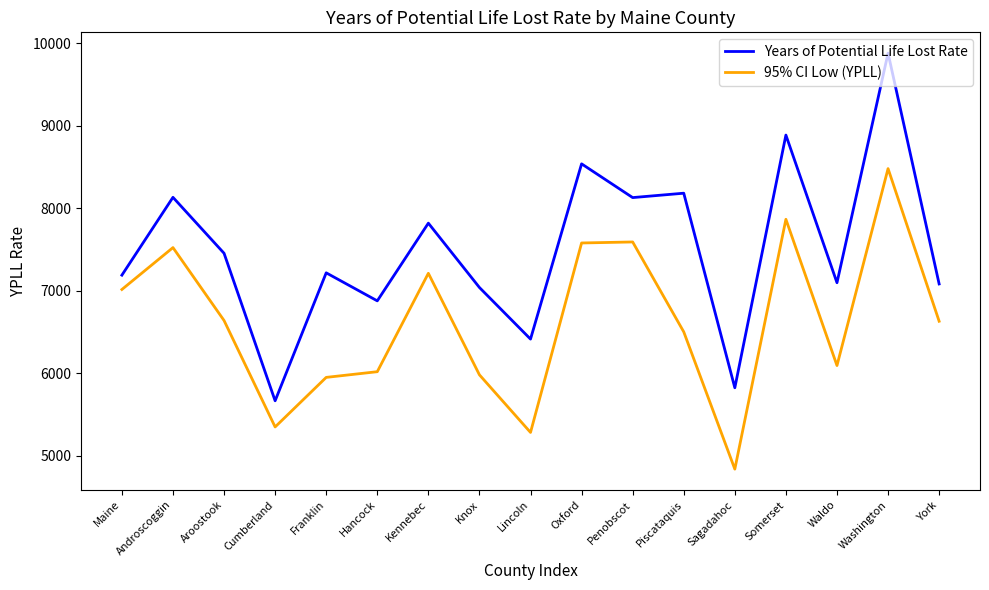

Which category has the lowest value in the Years of Potential Life Lost Rate series?

Cumberland